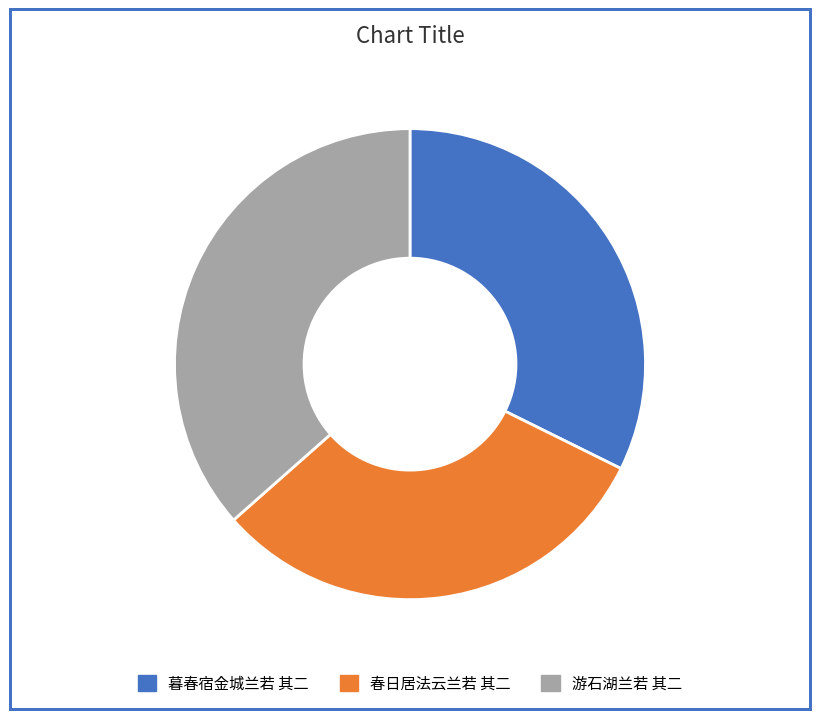

Which category has the smallest portion of the pie?

春日居法云兰若 其二